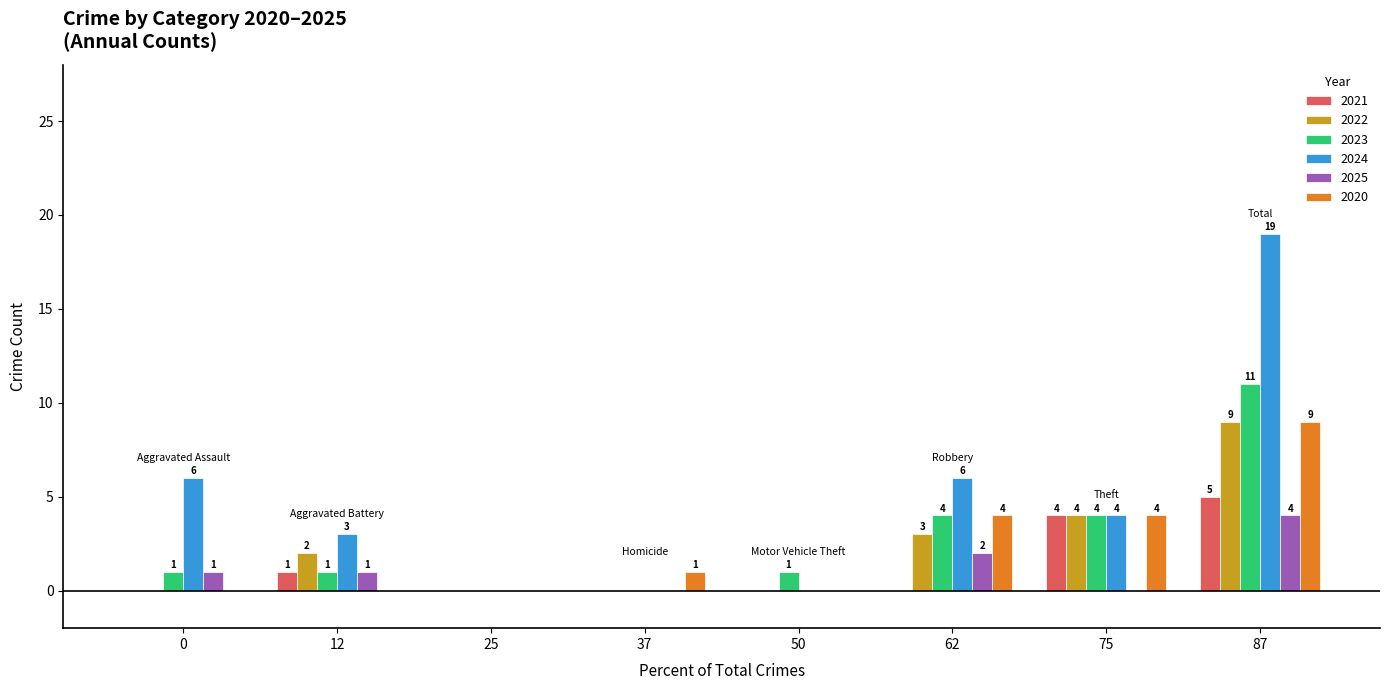

What is the maximum value shown in the chart?

19